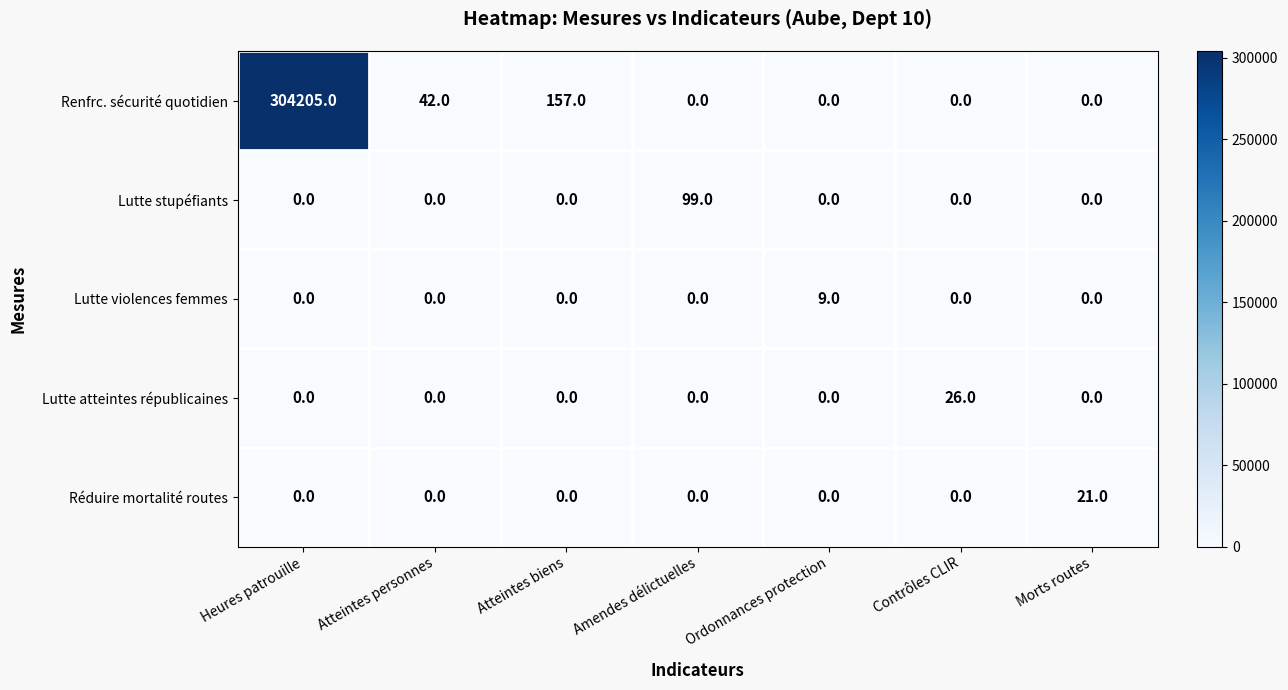

At which label is Renfrc. sécurité quotidien closest to 152102?

Atteintes biens